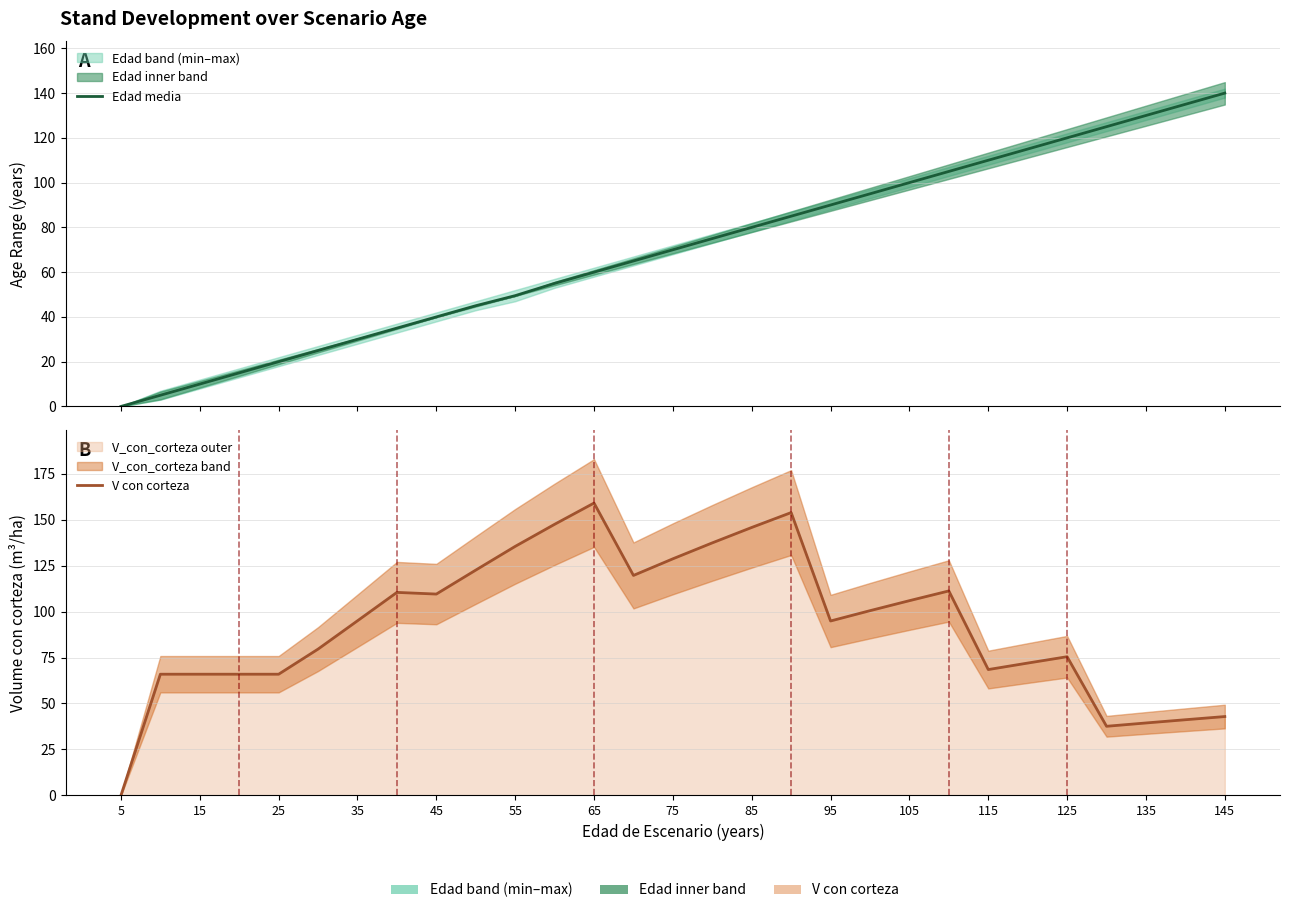

Which category has the lowest value in the Edad media series?

5